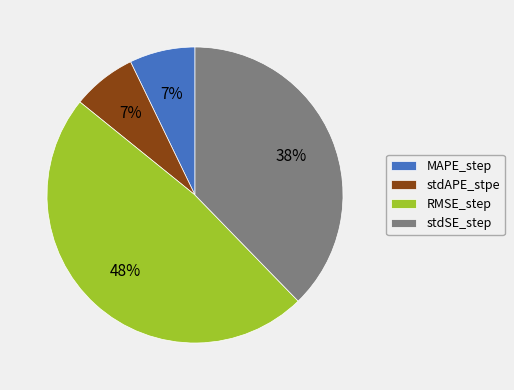

Is there any slice that represents more than half of the pie?

No